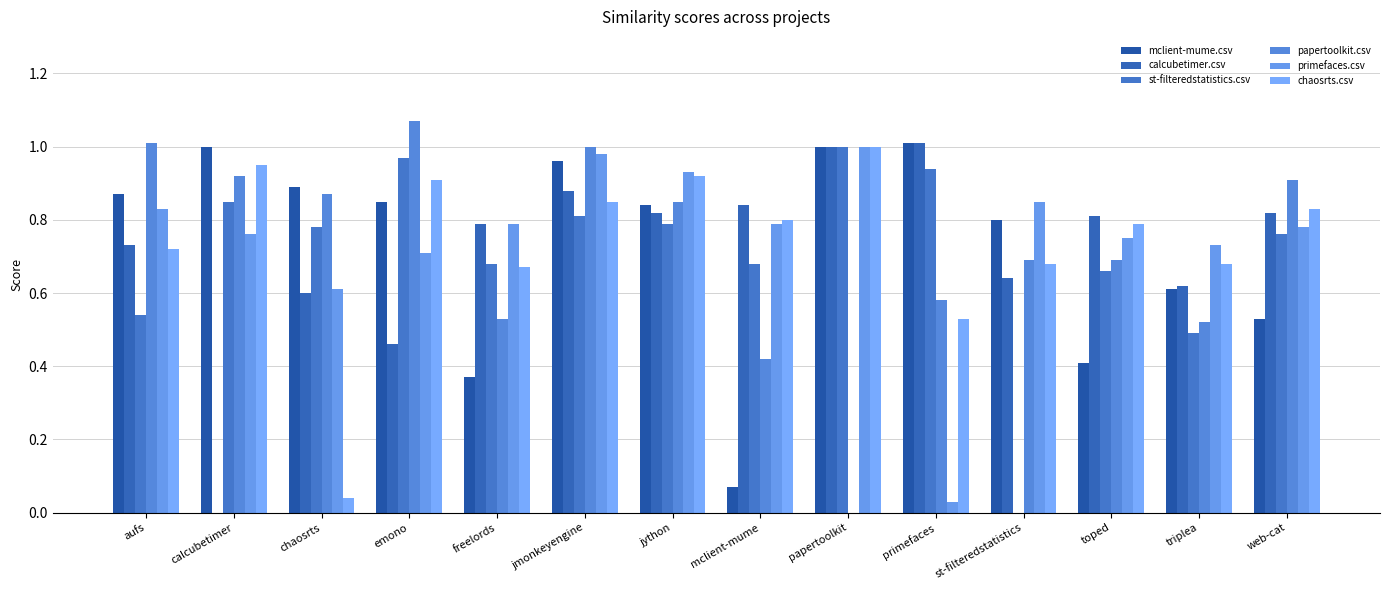

Reading left to right, what are all the values shown in this chart?

mclient-mume.csv: aufs=0.9	calcubetimer=1.0	chaosrts=0.9	emono=0.8	freelords=0.4	jmonkeyengine=1.0	jython=0.8	mclient-mume=0.1	papertoolkit=1.0	primefaces=1.0	st-filteredstatistics=0.8	toped=0.4	triplea=0.6	web-cat=0.5
calcubetimer.csv: aufs=0.7	calcubetimer=0.0	chaosrts=0.6	emono=0.5	freelords=0.8	jmonkeyengine=0.9	jython=0.8	mclient-mume=0.8	papertoolkit=1.0	primefaces=1.0	st-filteredstatistics=0.6	toped=0.8	triplea=0.6	web-cat=0.8
st-filteredstatistics.csv: aufs=0.5	calcubetimer=0.8	chaosrts=0.8	emono=1.0	freelords=0.7	jmonkeyengine=0.8	jython=0.8	mclient-mume=0.7	papertoolkit=1.0	primefaces=0.9	st-filteredstatistics=0.0	toped=0.7	triplea=0.5	web-cat=0.8
papertoolkit.csv: aufs=1.0	calcubetimer=0.9	chaosrts=0.9	emono=1.1	freelords=0.5	jmonkeyengine=1.0	jython=0.8	mclient-mume=0.4	papertoolkit=0.0	primefaces=0.6	st-filteredstatistics=0.7	toped=0.7	triplea=0.5	web-cat=0.9
primefaces.csv: aufs=0.8	calcubetimer=0.8	chaosrts=0.6	emono=0.7	freelords=0.8	jmonkeyengine=1.0	jython=0.9	mclient-mume=0.8	papertoolkit=1.0	primefaces=0.0	st-filteredstatistics=0.8	toped=0.8	triplea=0.7	web-cat=0.8
chaosrts.csv: aufs=0.7	calcubetimer=0.9	chaosrts=0.0	emono=0.9	freelords=0.7	jmonkeyengine=0.8	jython=0.9	mclient-mume=0.8	papertoolkit=1.0	primefaces=0.5	st-filteredstatistics=0.7	toped=0.8	triplea=0.7	web-cat=0.8